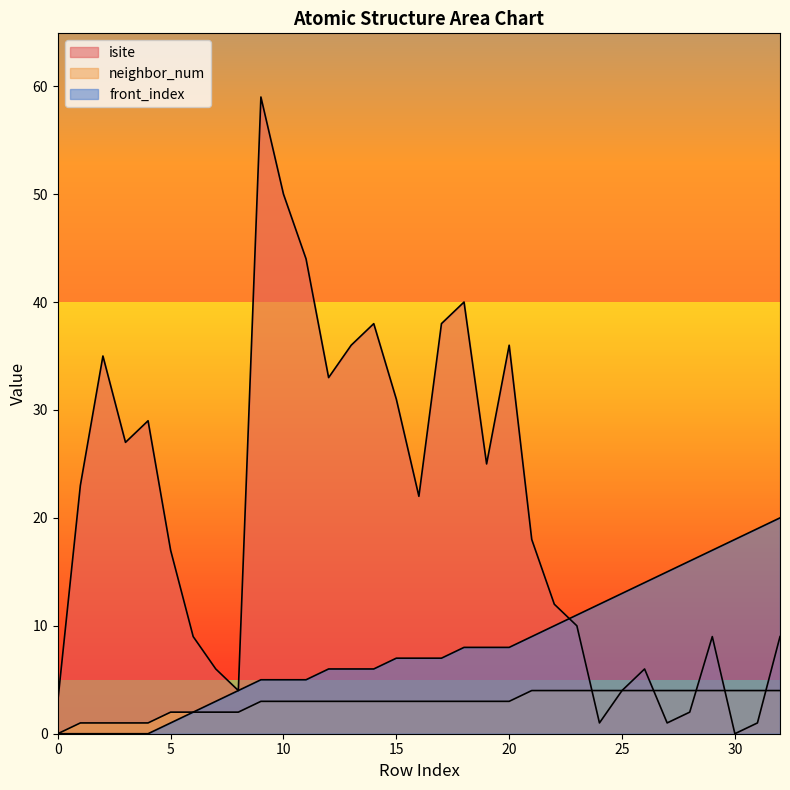

List the series in order of their overall mean, highest first.

isite, front_index, neighbor_num